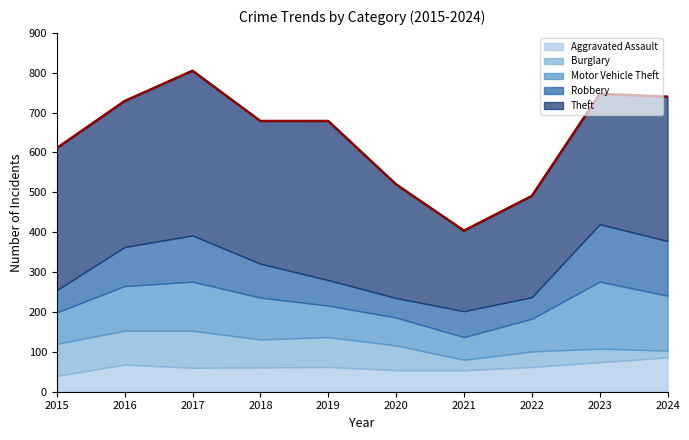

At which category does Motor Vehicle Theft reach its first local valley?

2021